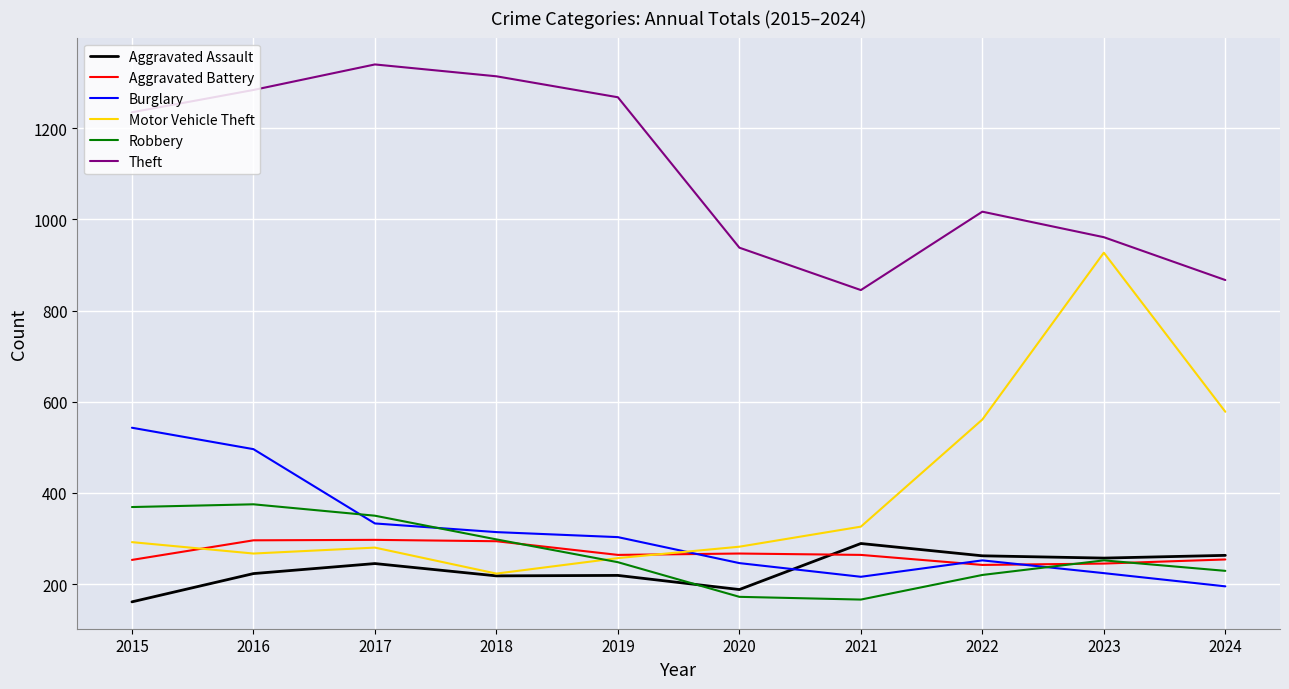

Which series changed the most between 2018 and 2024?

Theft